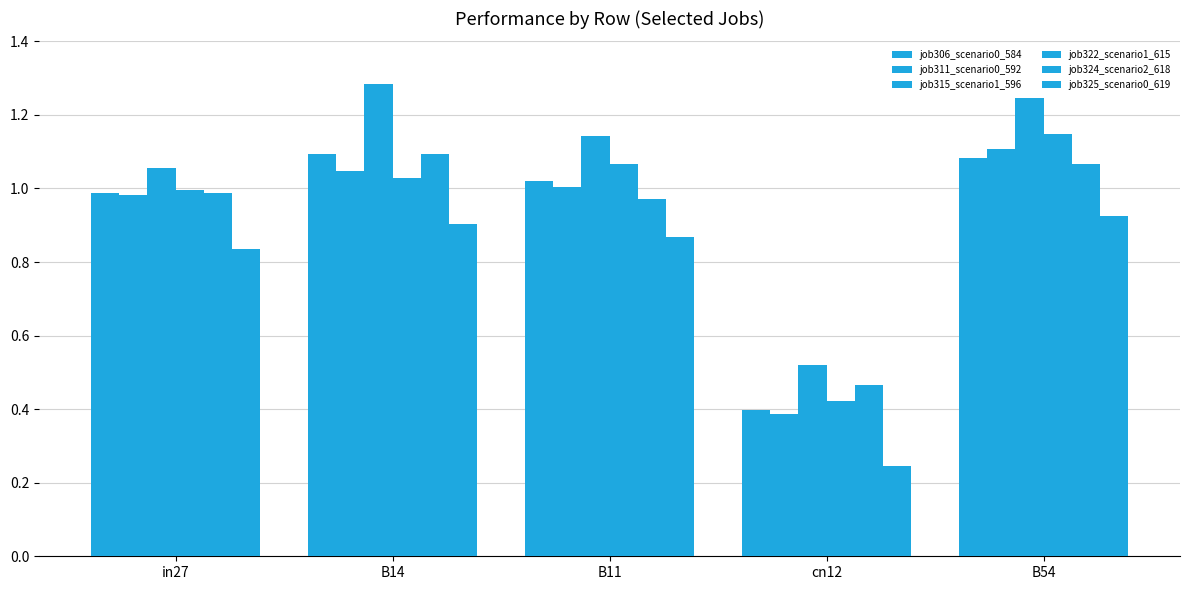

How many bars are there in total?

30